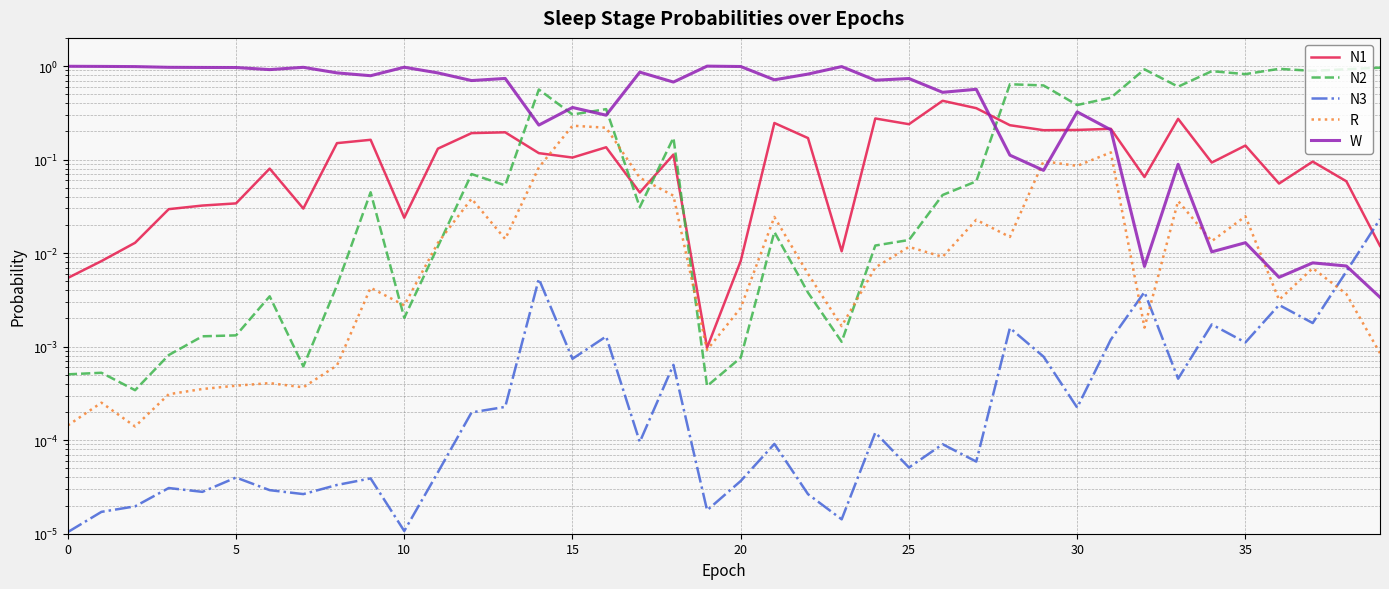

Is it true that N1 equals 0.3 at 13?

False